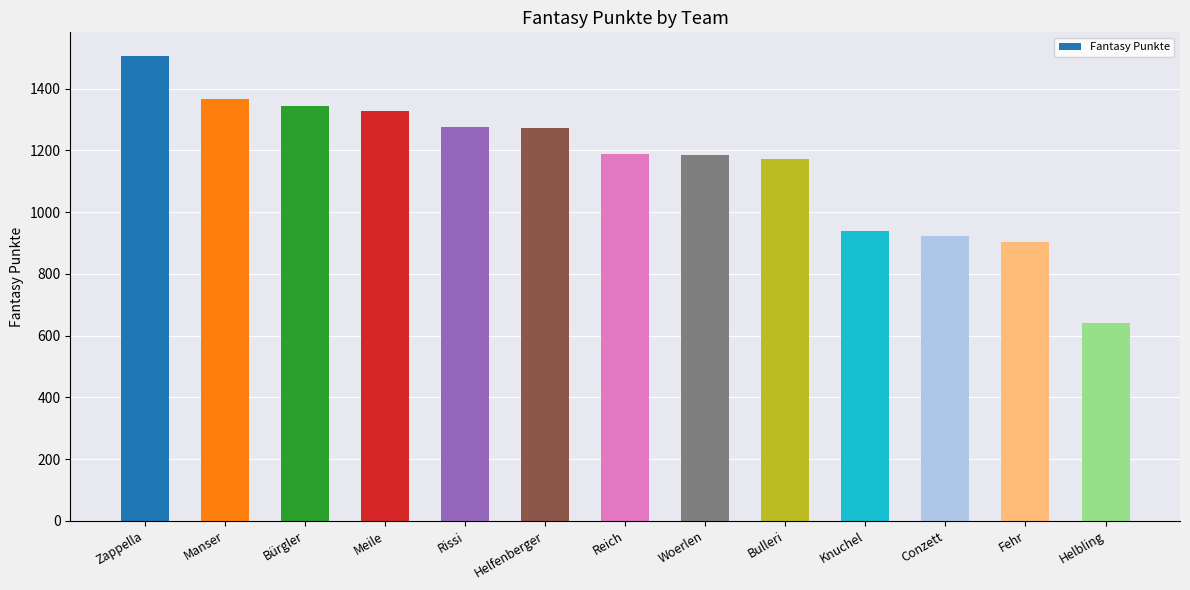

What is the change in value from Bürgler to Knuchel?

-405